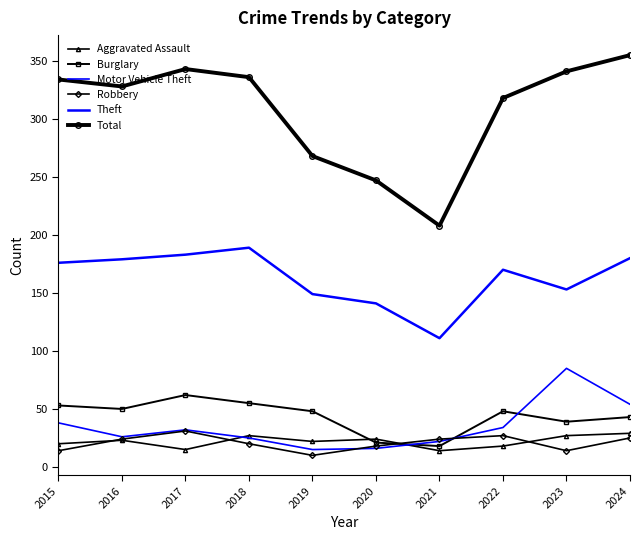

How many interior local peaks does the Aggravated Assault series have?

3